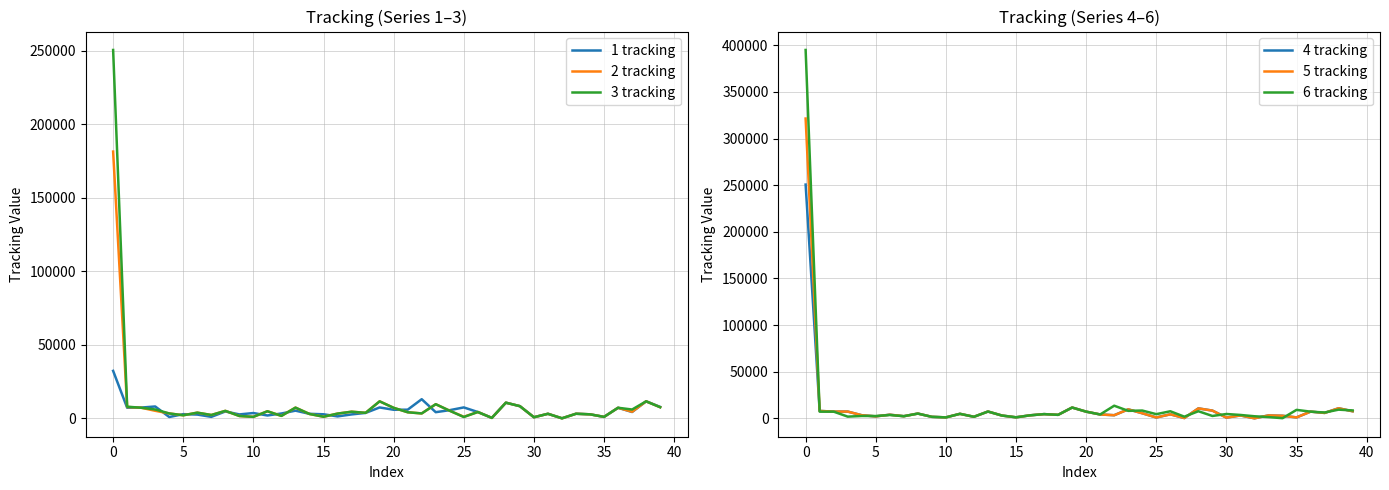

Reading right to left, extract all data points from this chart.

1 tracking: 7821	11613	4360	7232	1039	2781	3162	67	3138	798	8327	10696	354	4347	7472	5609	4234	13064	5925	5875	7444	3739	2713	1365	2797	3121	5269	3336	1993	3649	2710	4733	1055	2614	2890	948	8117	7362	7249	32334
2 tracking: 7606	11613	4517	7231	1039	2781	3162	67	3138	798	8327	10696	354	4347	1114	5197	9660	3381	4183	7202	11607	3788	4556	3263	1135	3016	7331	1707	4863	1063	1641	5127	2320	3913	2127	3379	5176	7253	7747	181517
3 tracking: 7606	11614	6048	7232	1039	2781	3162	67	3137	798	8326	10696	354	4348	957	5197	9660	3381	4183	7202	11606	3787	4556	3263	1135	3016	7330	1707	4862	1063	1641	5127	2320	3913	2127	3380	6076	7252	7971	250629
4 tracking: 7606	10836	5836	7232	1039	2781	3162	67	3138	798	8327	10695	354	4347	958	5480	9660	3381	4183	7202	11606	3788	4556	3263	1135	3016	7331	1707	4862	1063	1641	5128	2320	3913	2127	3379	7280	7251	7973	250629
5 tracking: 7606	10836	5836	7232	1039	2781	3162	67	3138	798	8327	10695	354	4347	958	5480	9660	3381	4183	7202	11606	3788	4556	3263	1135	3016	7331	1707	4862	1063	1641	5128	2320	3913	2127	3379	7280	7251	7973	321423
6 tracking: 8488	9346	6274	7202	9111	197	1377	2259	3660	4683	2576	7660	1809	7607	4509	8387	8050	13571	4183	7202	11607	3788	4556	3263	1135	3016	7330	1707	4863	1063	1641	5128	2320	3623	2503	2563	1860	7202	7202	394937